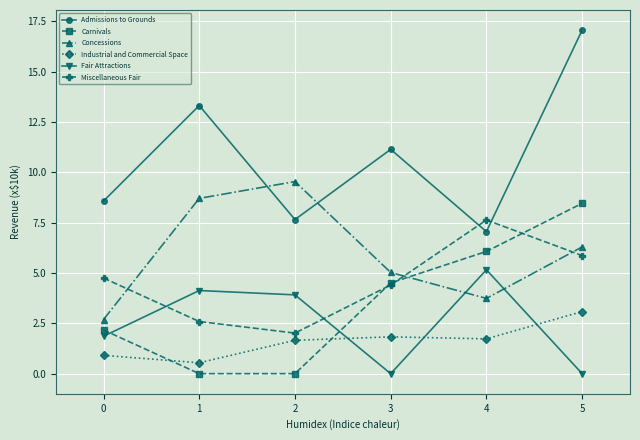

At 5, list the series in order from smallest to largest.

Fair Attractions, Industrial and Commercial Space, Miscellaneous Fair, Concessions, Carnivals, Admissions to Grounds